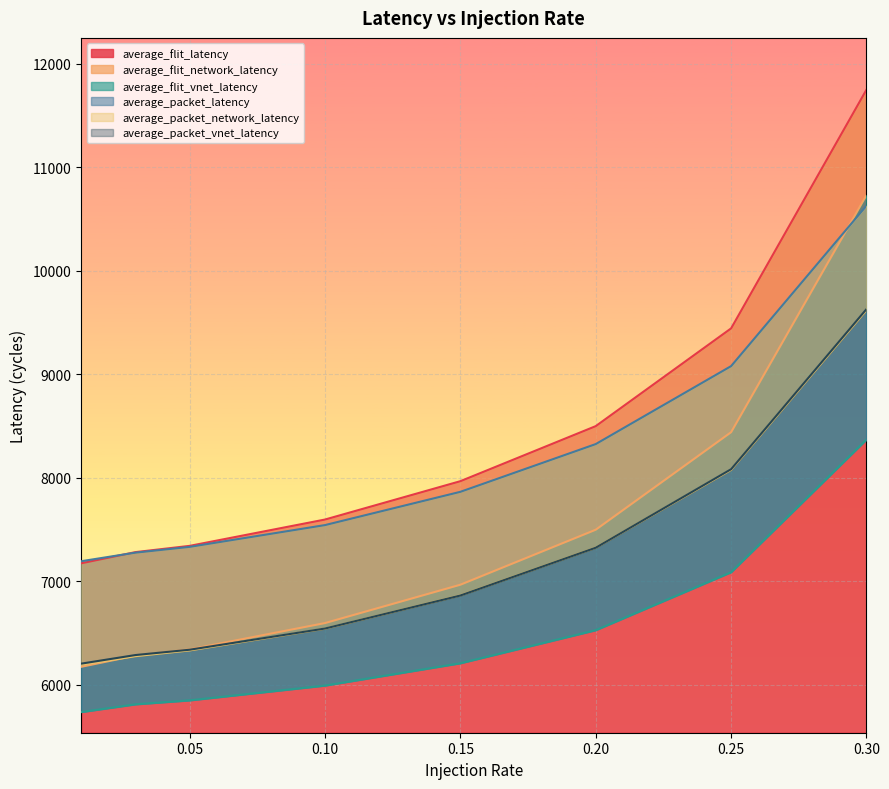

What is the greatest value displayed?

11748.8